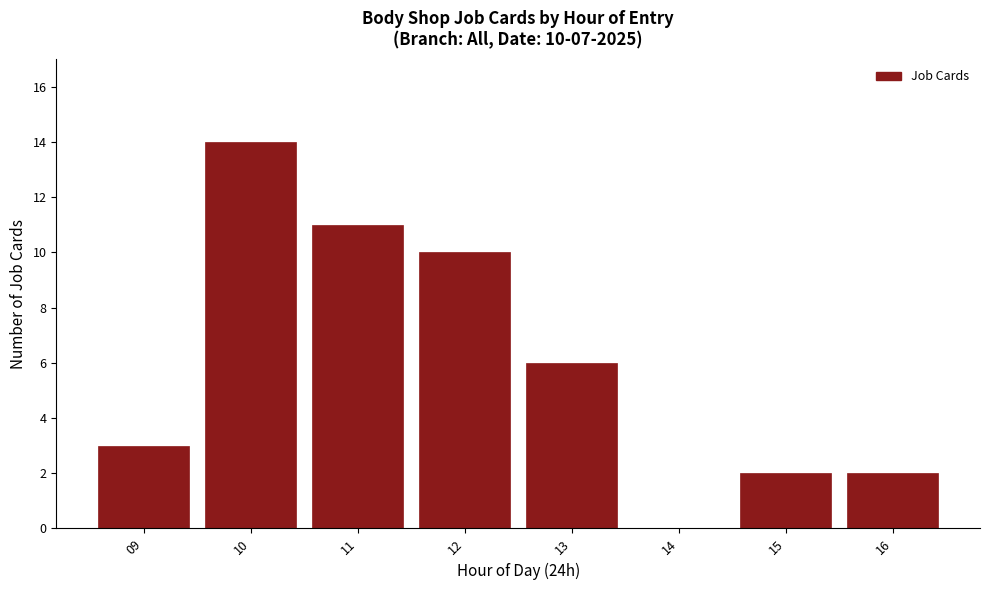

Reading left to right, transcribe all the data shown in this chart.

09=3	10=14	11=11	12=10	13=6	14=0	15=2	16=2